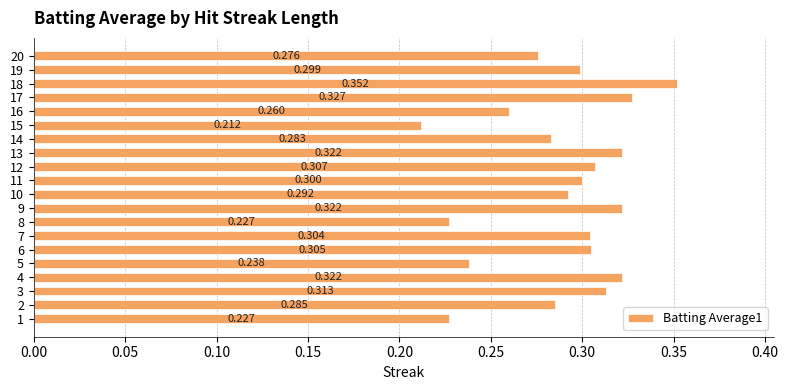

What is the difference between the maximum and minimum values?

0.1